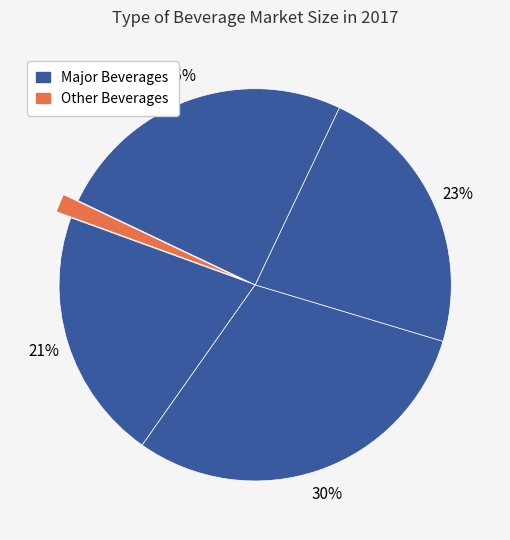

Is there a majority slice in this chart?

No